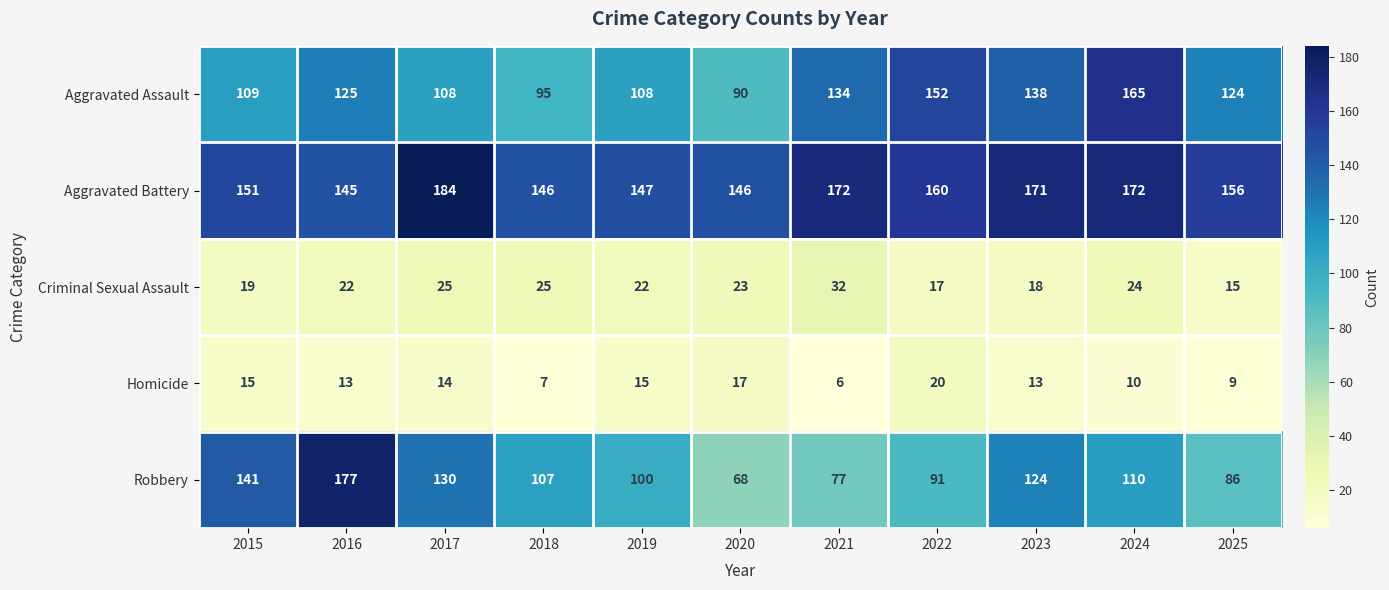

The value of Aggravated Battery at 2016 is 212. True or false?

False